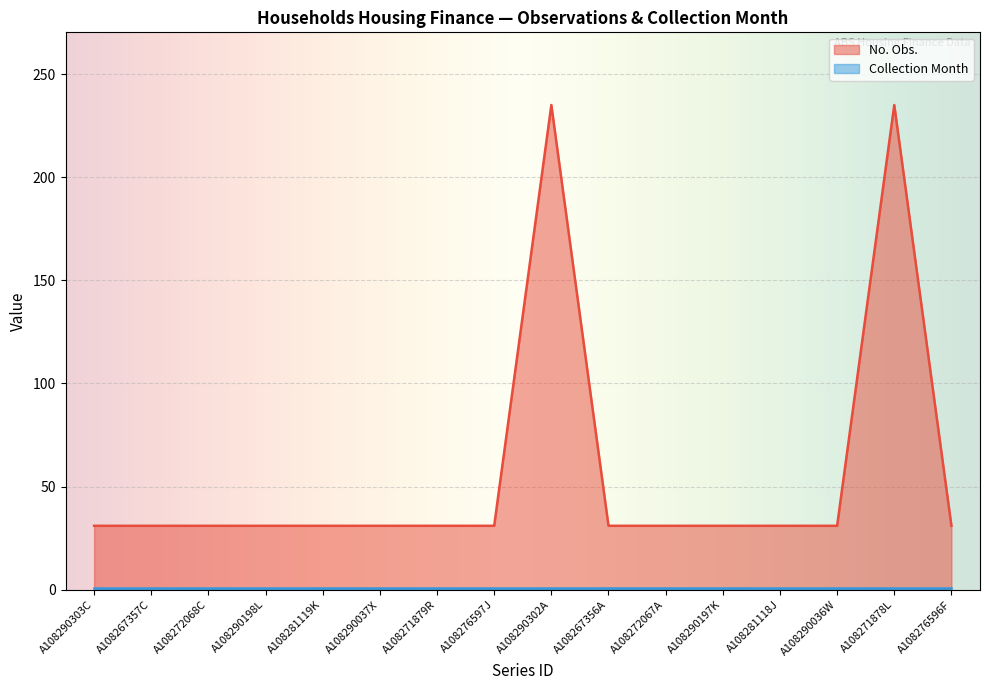

What is the label of the 5th point from the left?

A108281119K